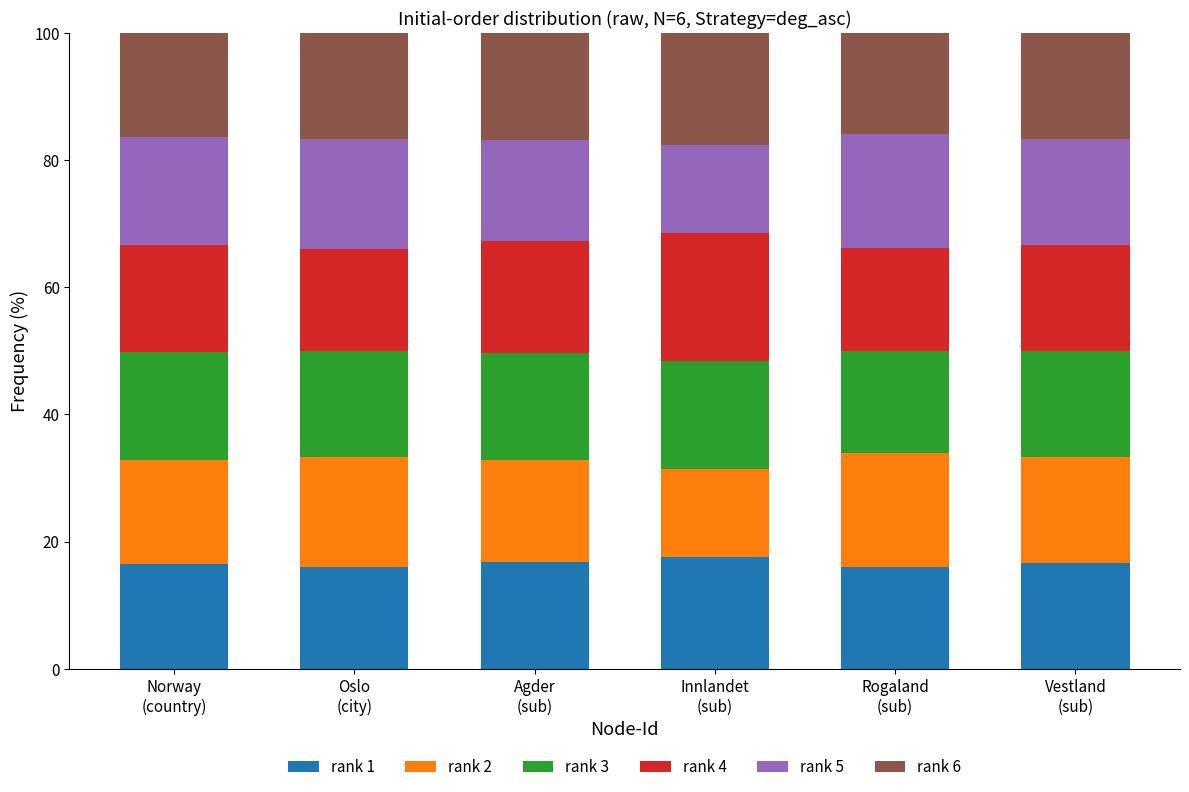

What is the minimum value for rank 1?

16.0